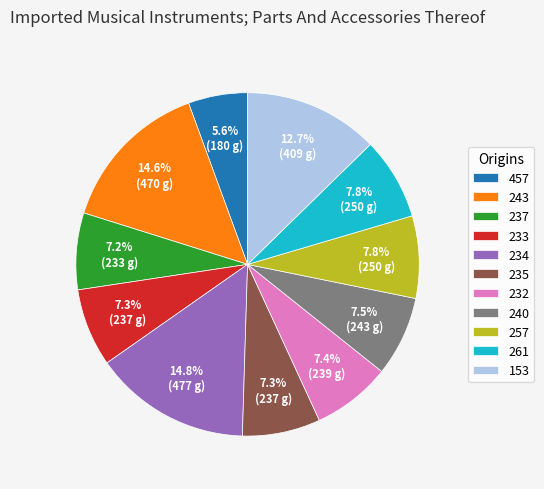

What percentage is NOT represented by 457?

94.4%